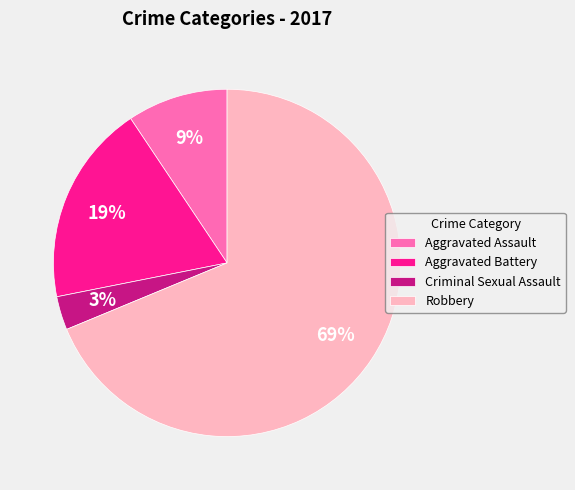

To the nearest percent, what percentage of the pie is Aggravated Assault?

9%